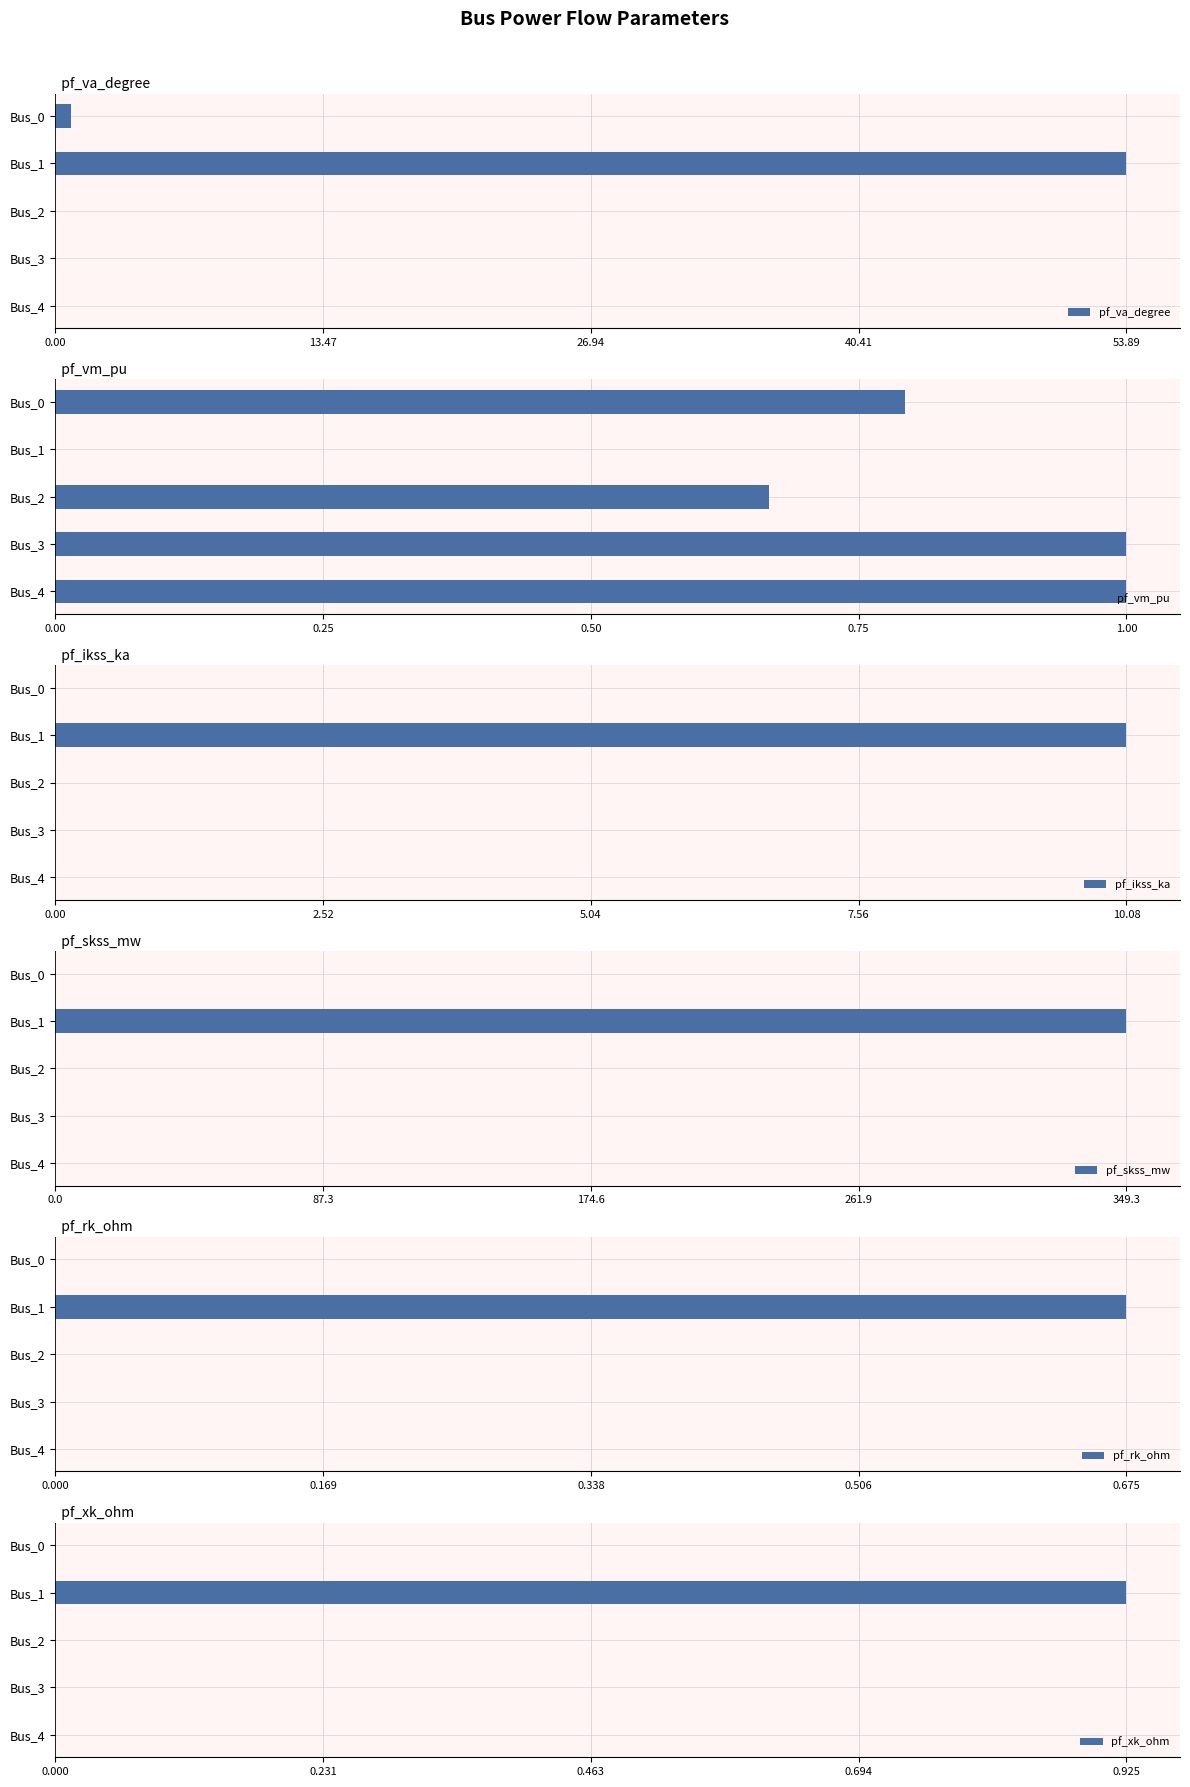

Are the bars grouped side by side (vs. stacked)?

Yes